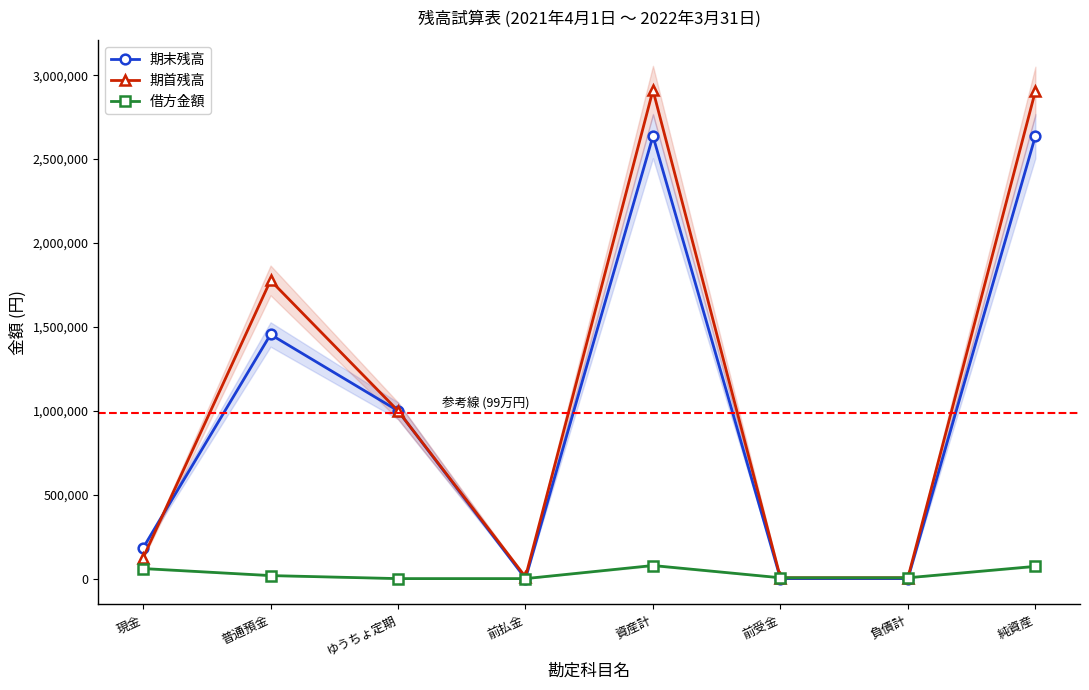

Is the value of 借方金額 at 負債計 greater than the value of 期首残高 at ゆうちょ定期?

No